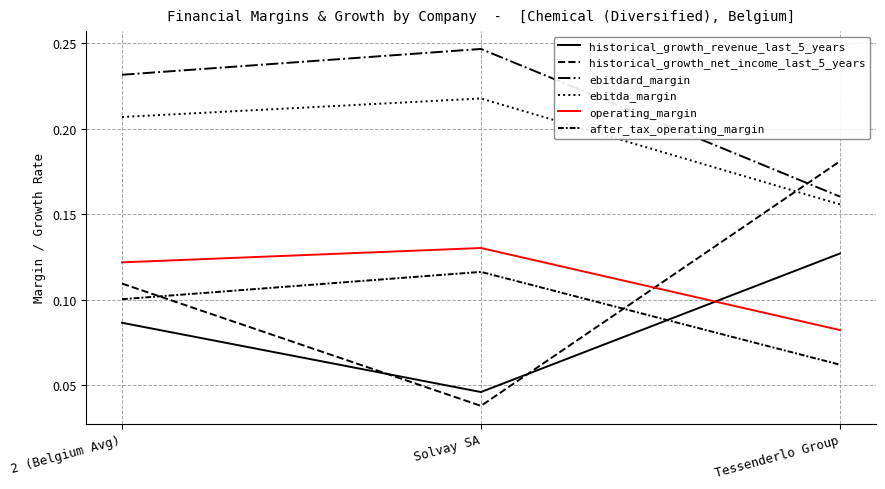

True or false: historical_growth_revenue_last_5_years has a value of 0.1 at 2 (Belgium Avg).

False